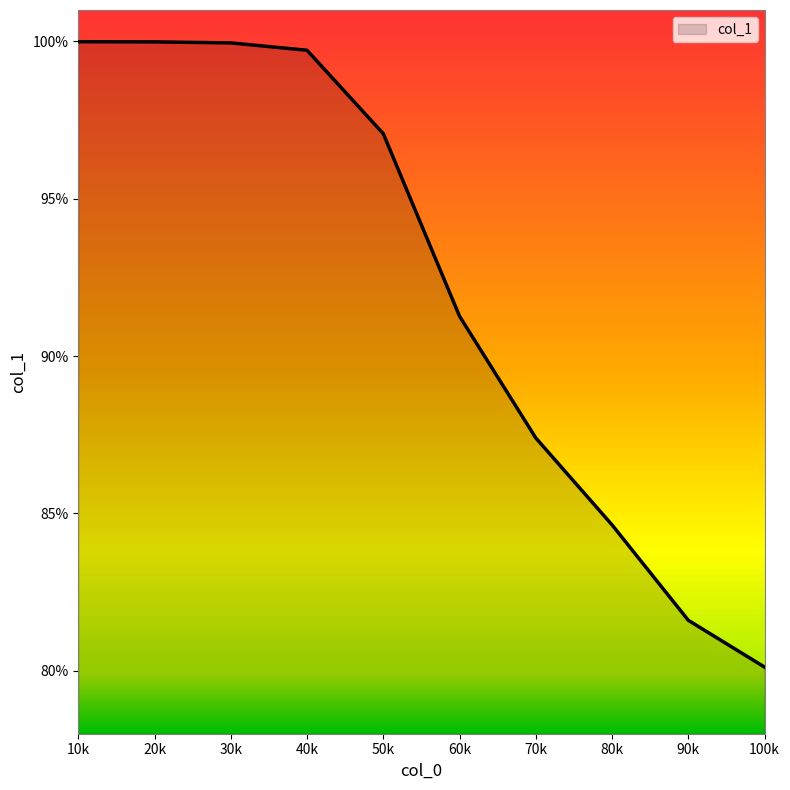

What is the ratio of the value at 30k to the value at 20k?

1.0